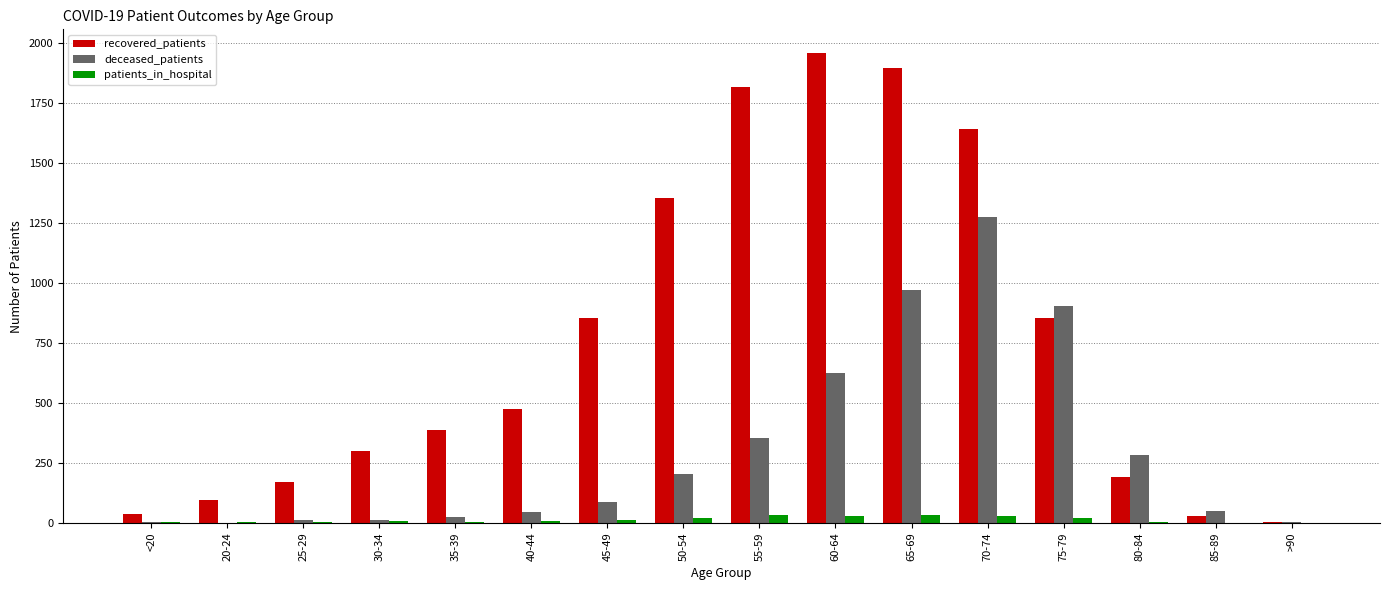

What is the sum of the patients_in_hospital values at 50-54 and 40-44?

29